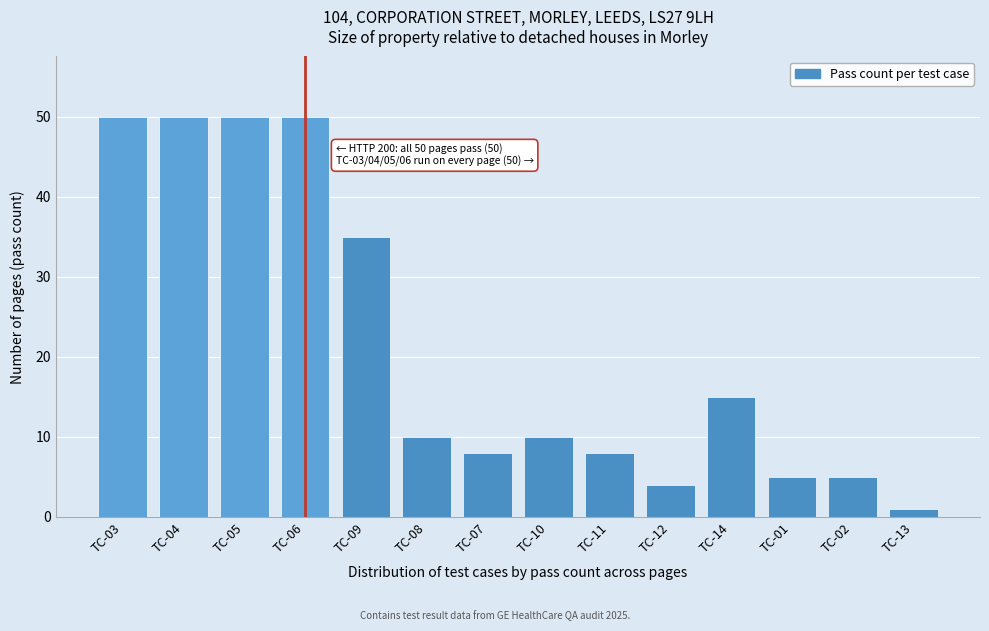

Reading left to right, extract all data points from this chart.

50	50	50	50	35	10	8	10	8	4	15	5	5	1